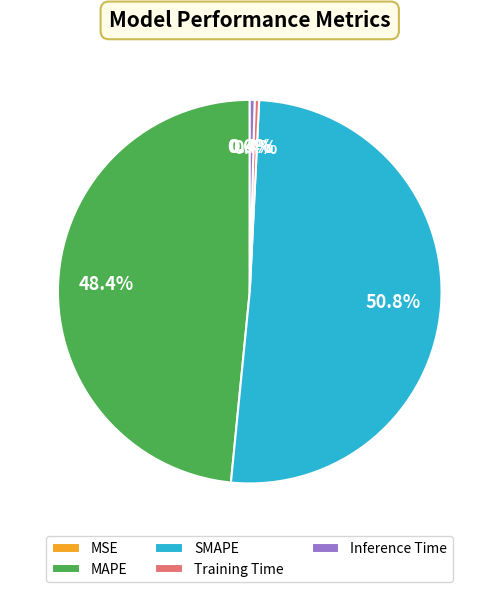

The Training Time slice represents 9% of the pie. True or false?

False